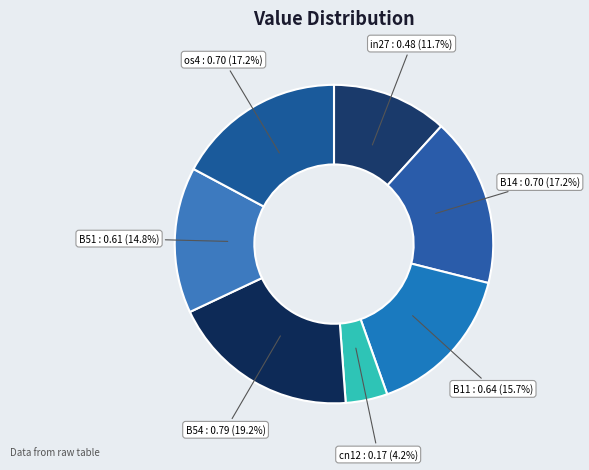

How many slices are in this pie chart?

7